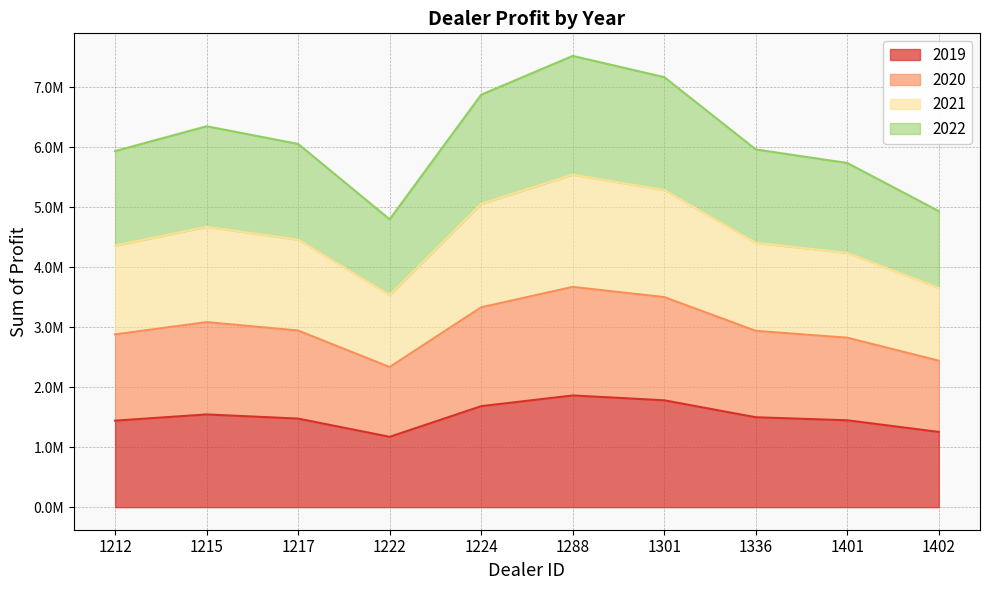

Which has a higher value, 1402 or 1222?

1402